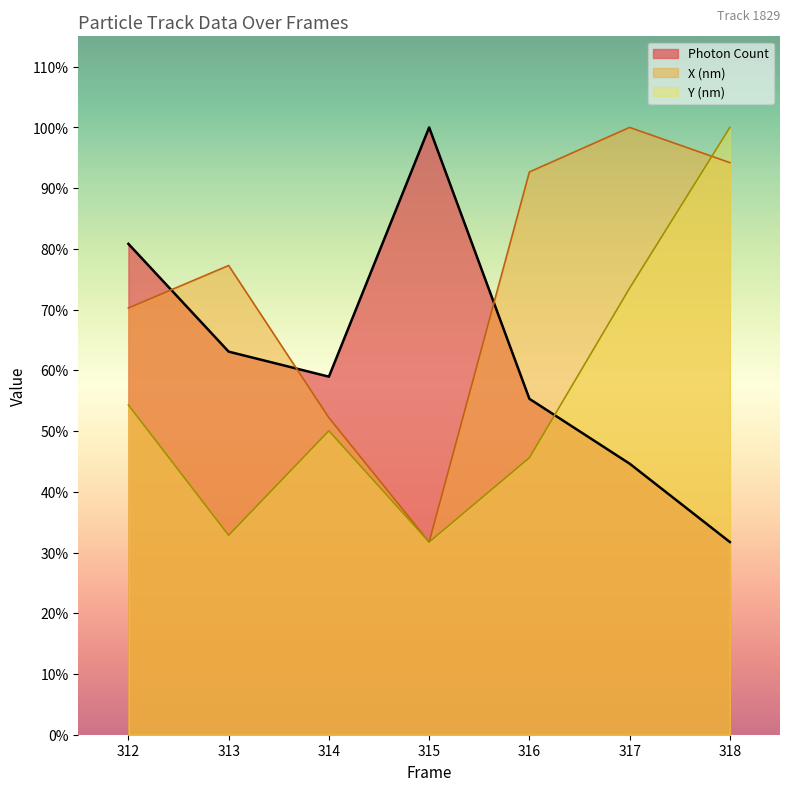

Reading left to right, what are all the values shown in this chart?

Photon Count: 2002.4	1562.7	1460.6	2477.4	1370.3	1105.7	786.0
X (nm) scaled: 1740.7	1914.1	1293.1	786.0	2295.7	2477.4	2333.7
Y (nm) scaled: 1345.2	813.5	1239.8	786.0	1129.8	1821.9	2477.4